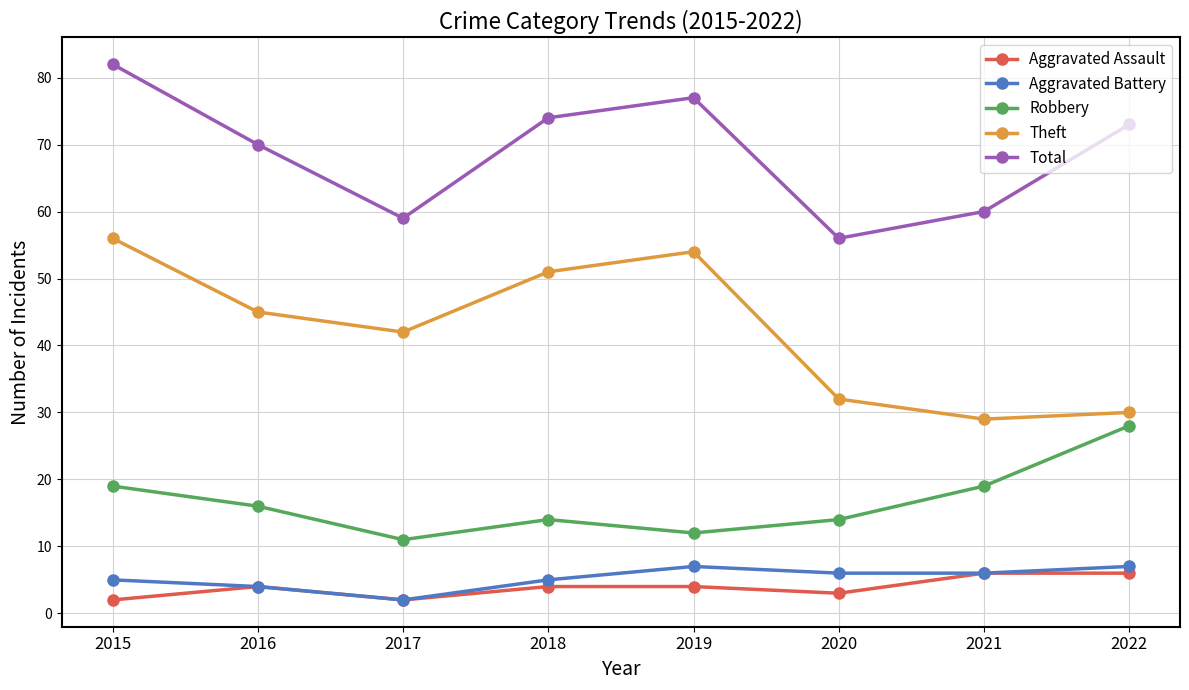

Which series changed the most between 2021 and 2022?

Total